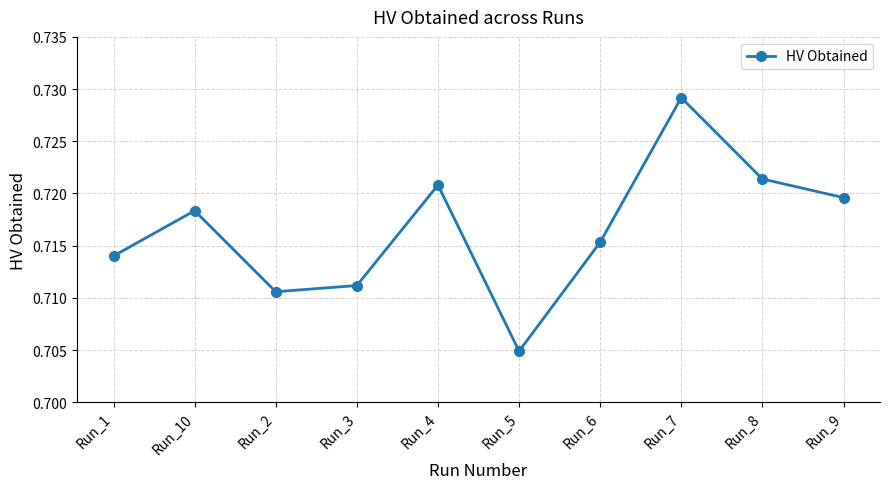

At which category does the chart reach its peak across all series?

Run_7